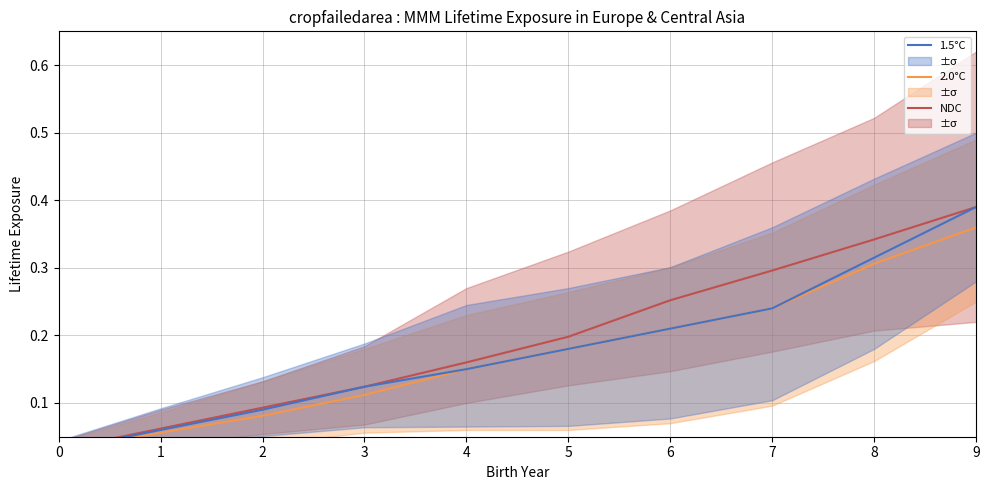

How many categories are shown in the chart?

10